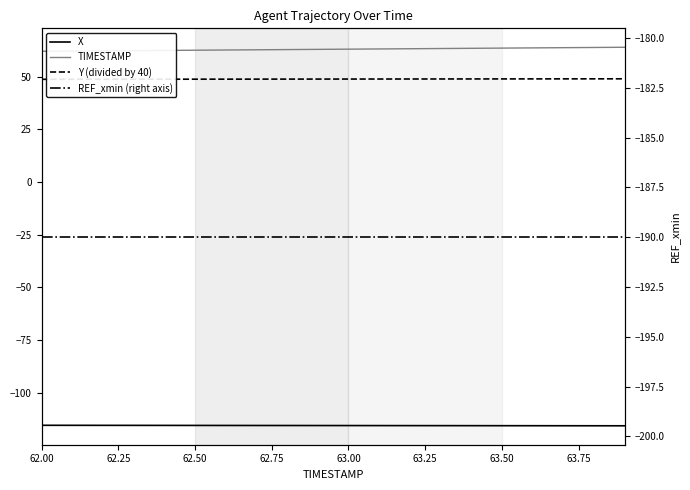

Between 64.00 and 10, which series saw the biggest shift?

TIMESTAMP